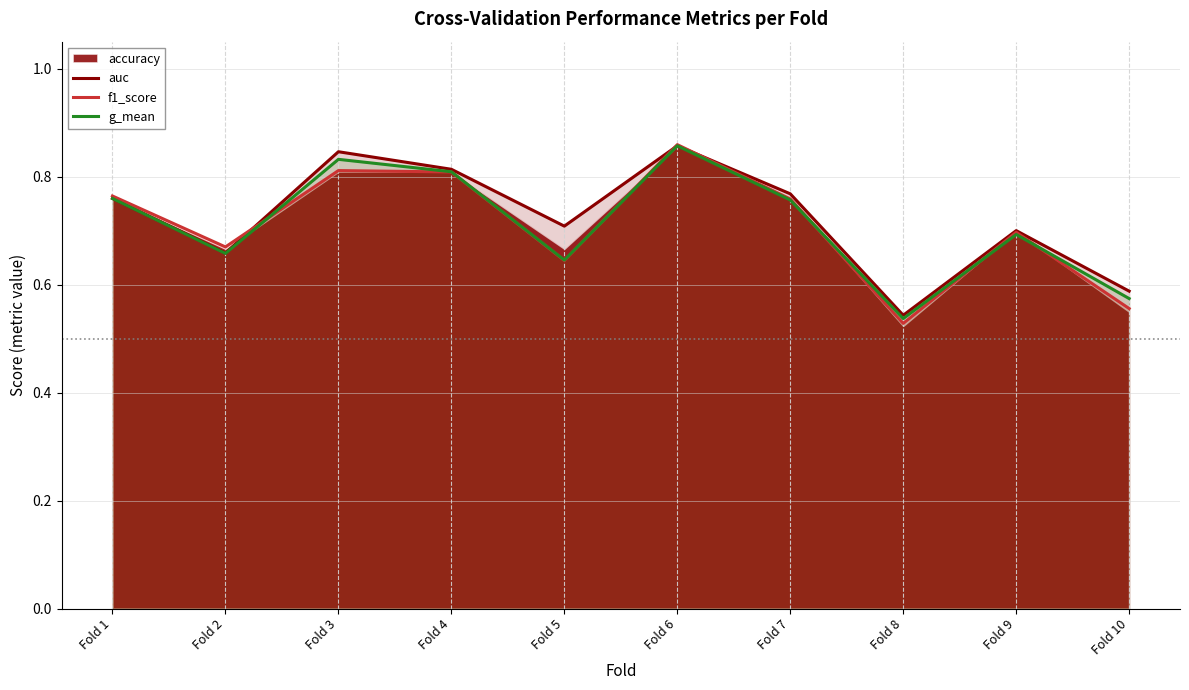

Is it true that auc equals 0.7 at Fold 5?

True